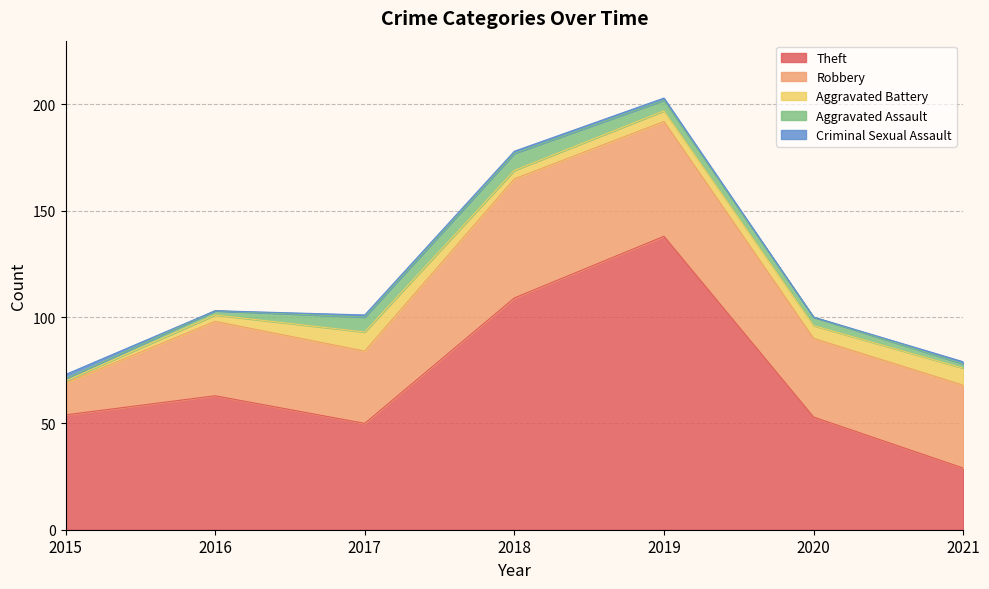

Does the chart have visible grid lines?

Yes